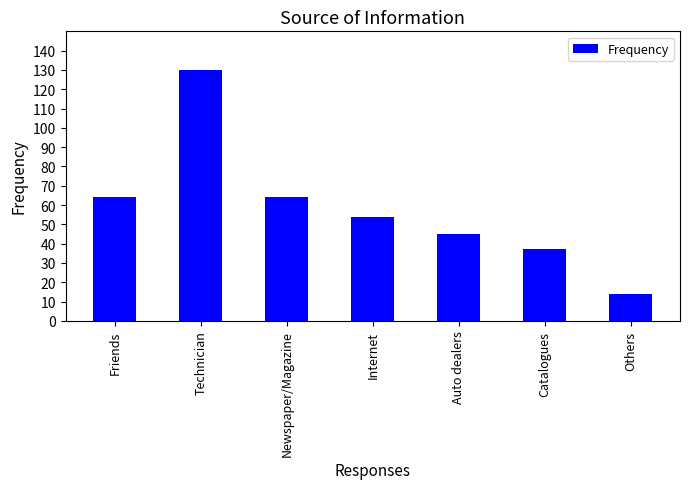

The chart shows a value of 54 at Internet. True or false?

True